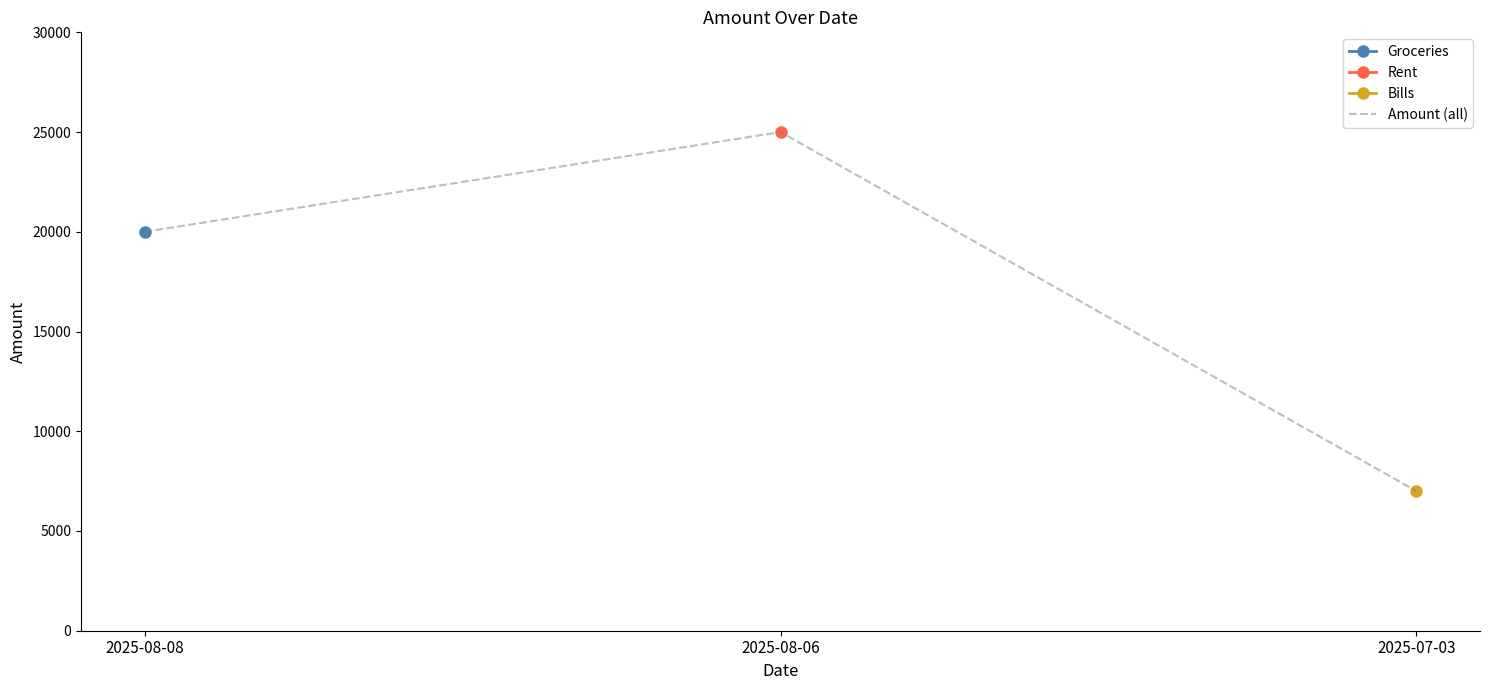

List the labels in order of Groceries value, smallest first.

2025-08-08, 2025-08-06, 2025-07-03